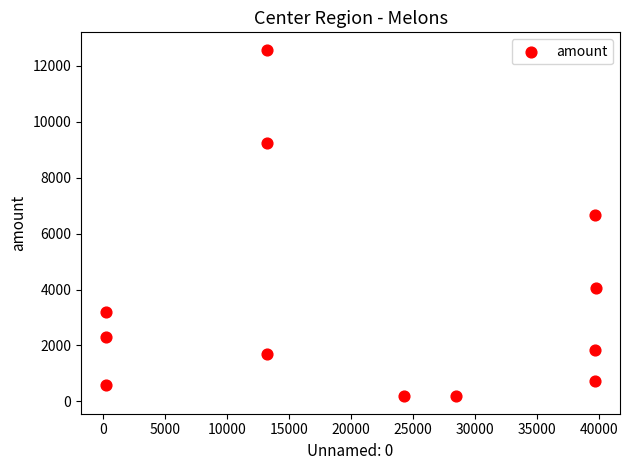

What is the range of X values (max minus min)?

39549